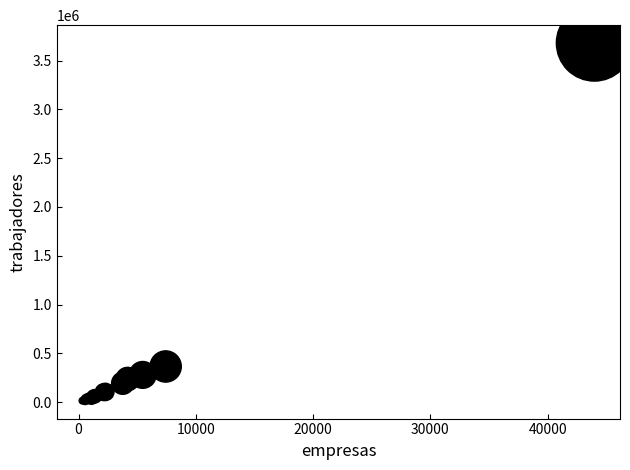

What Y value in the scatter plot is closest to 1847303?

364985.5